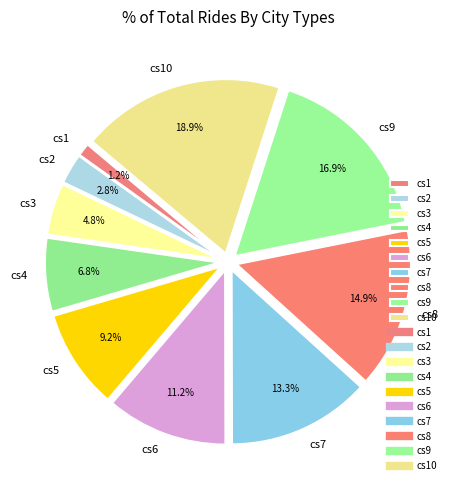

Between cs8 and cs2, which is larger?

cs8